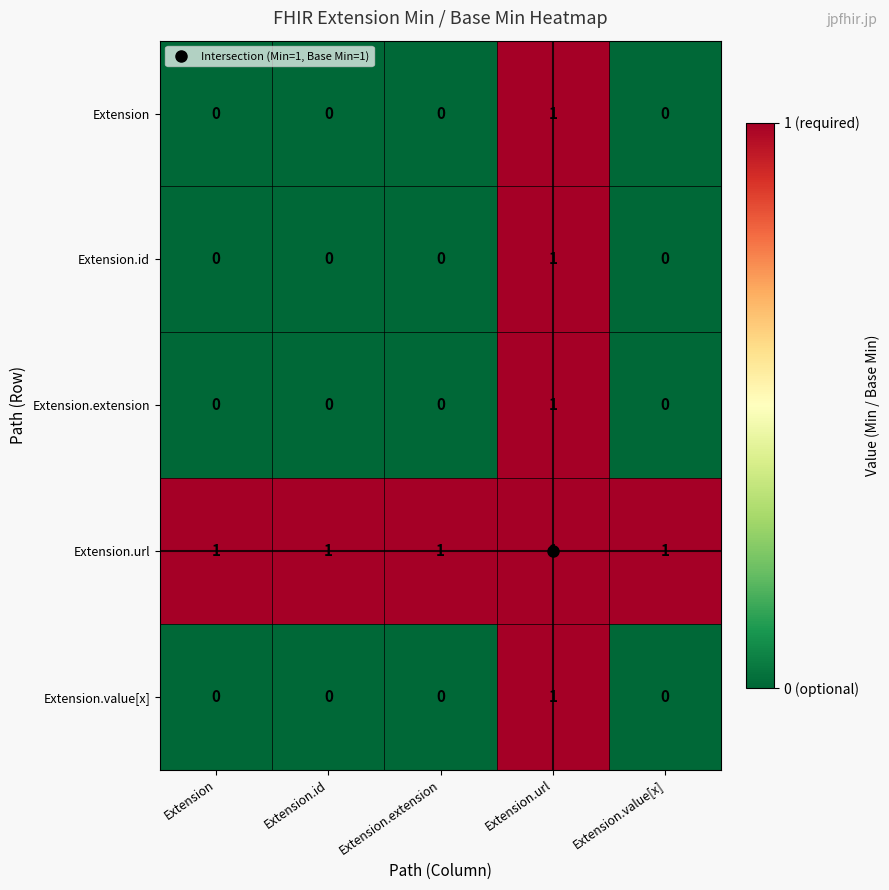

The Extension.value[x] series shows 0 at Extension.extension. True or false?

True